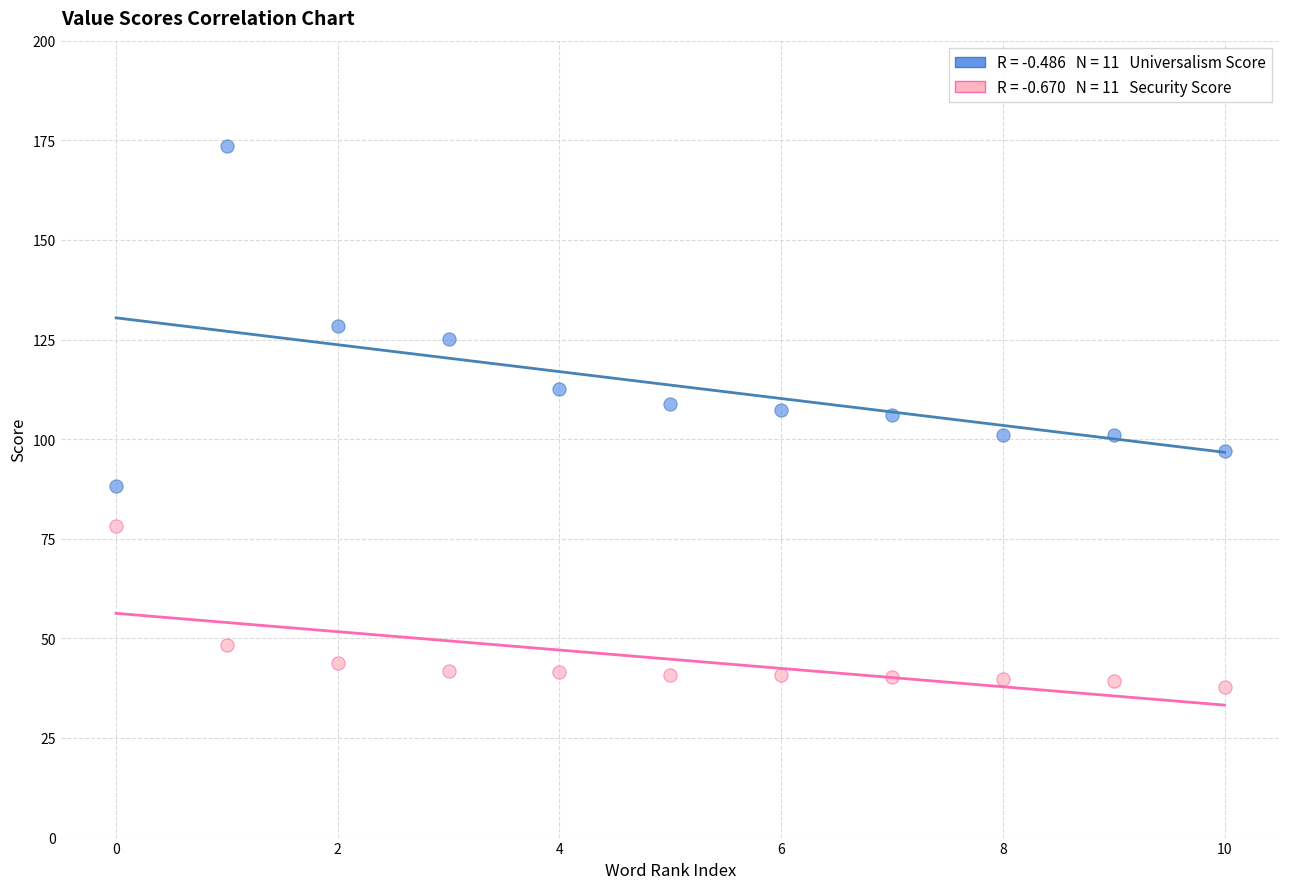

Across all data points, what is the range of Y values (max minus min)?

135.6